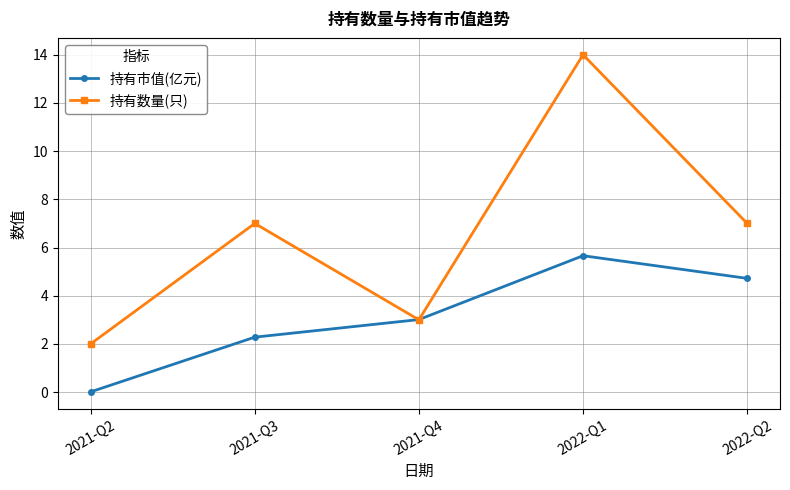

What is the label of the 5th point from the right?

2021-Q2